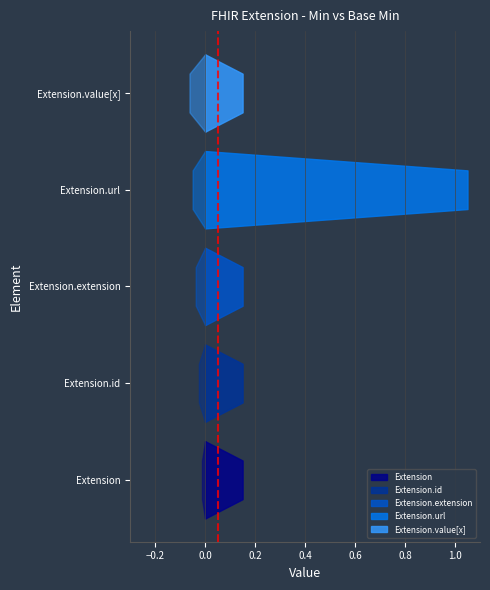

True or false: Base Min and Min intersect in this chart.

False